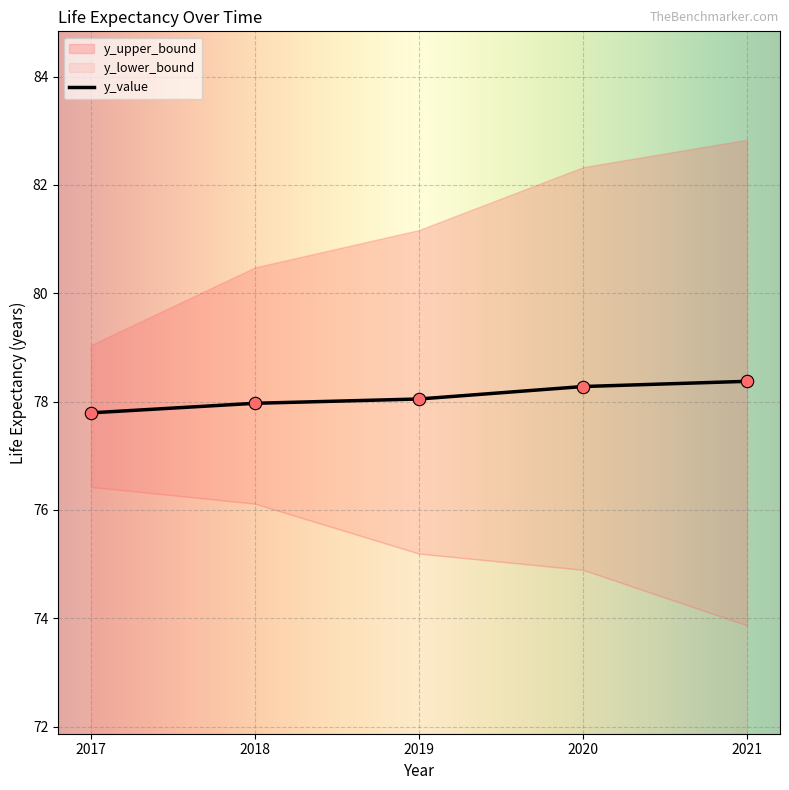

Is it true that y_value equals 140.8 at 2020?

False